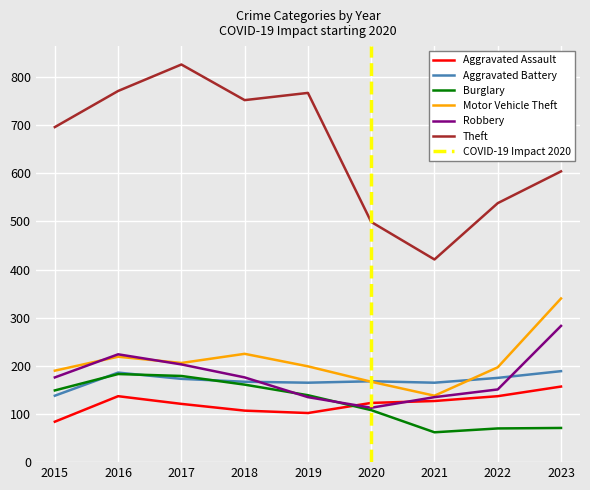

What is the difference between the Aggravated Assault values at 2017 and 2018?

14